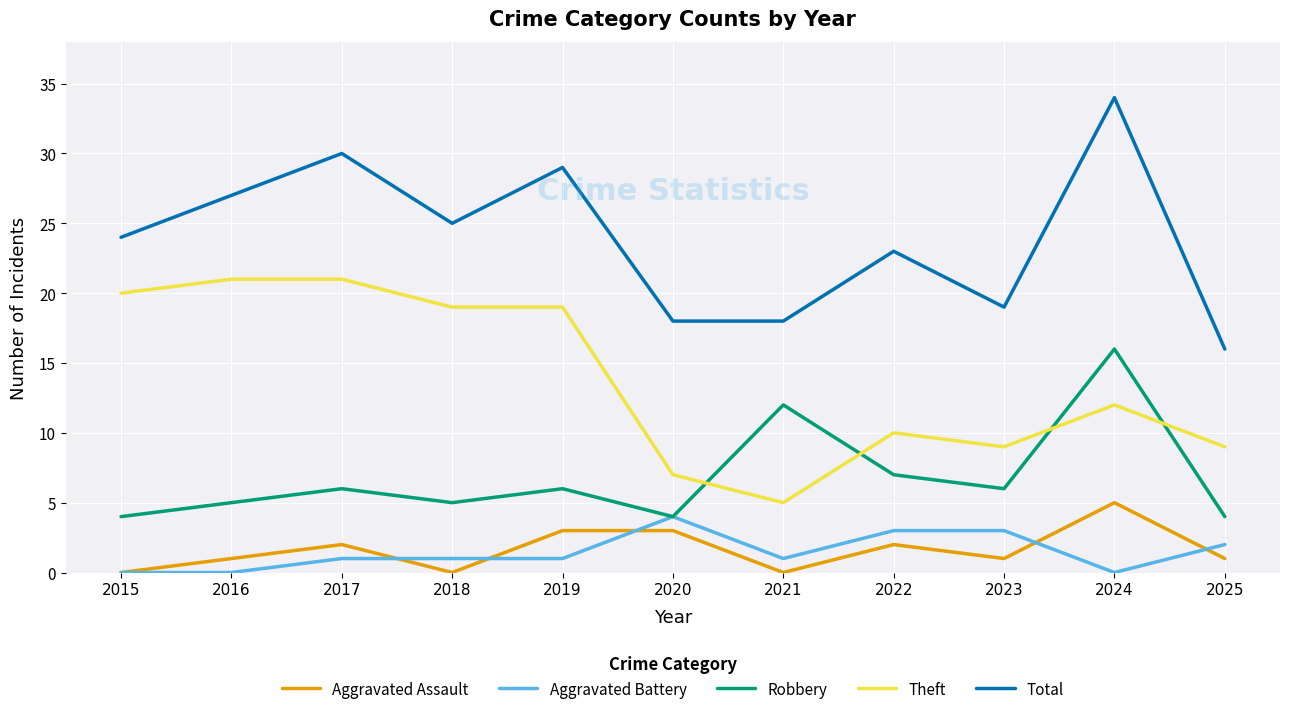

Rank the series at 2018 from highest to lowest value.

Total, Theft, Robbery, Aggravated Battery, Aggravated Assault